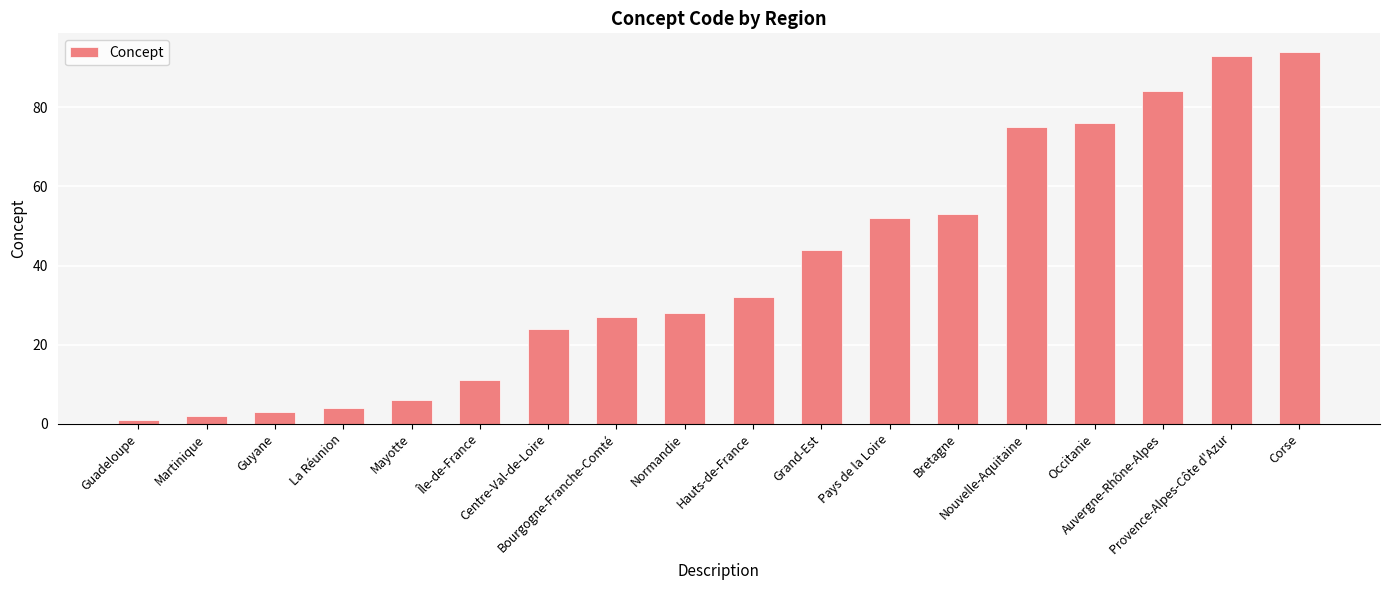

What is the label of the 12th bar from the left?

Pays de la Loire